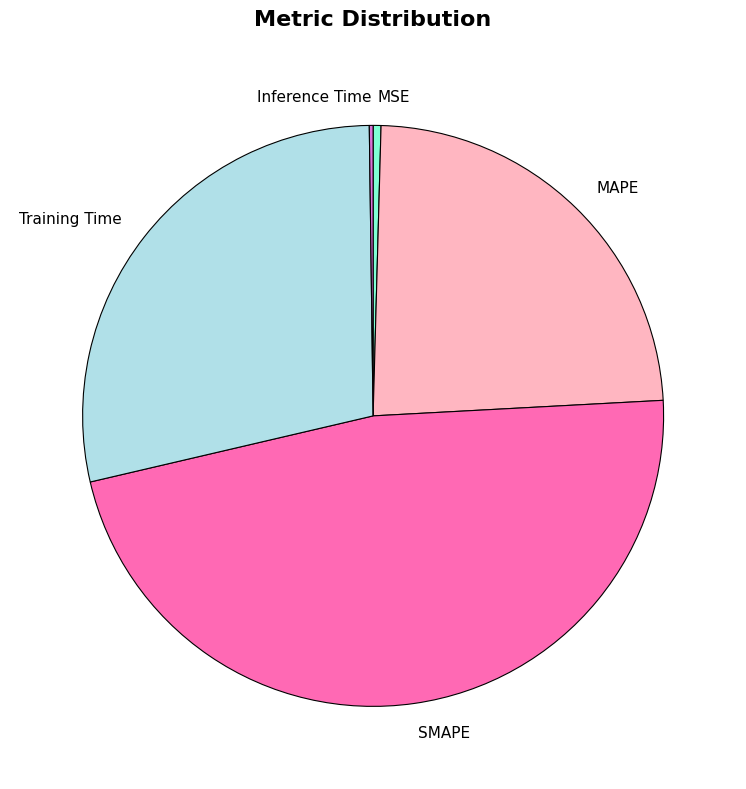

Which slice is the largest?

SMAPE